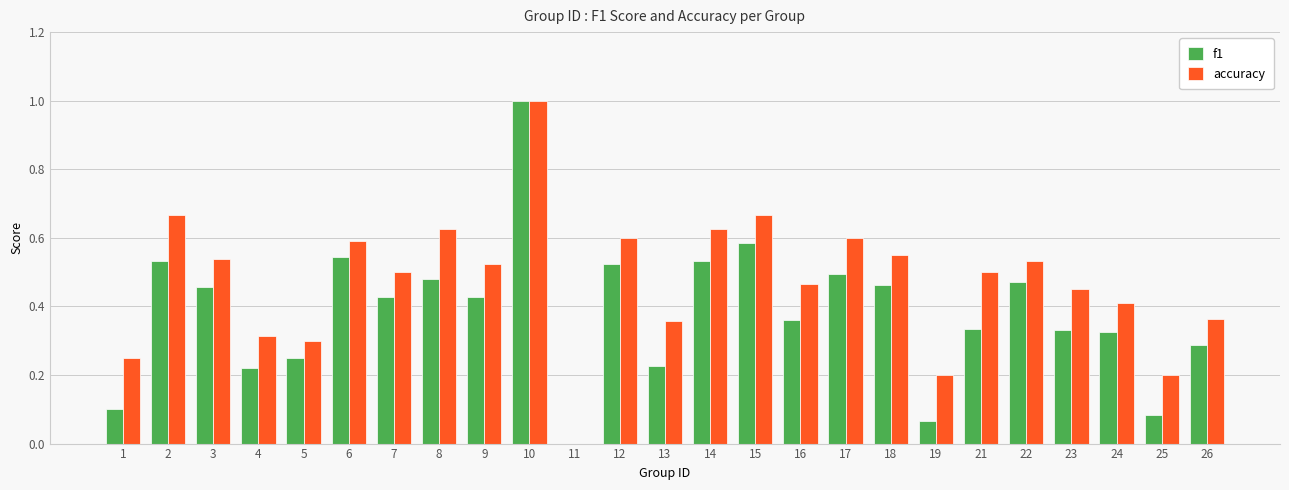

Which series has the largest total across all categories?

accuracy